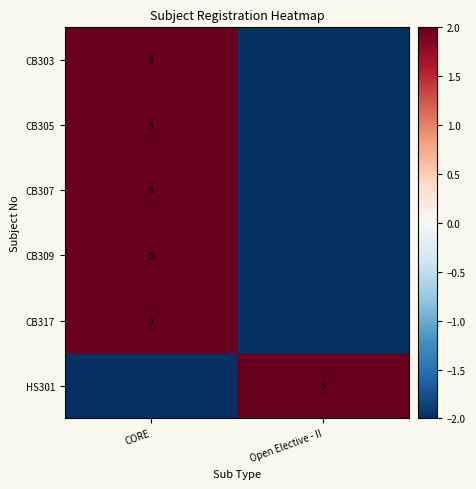

The value of CB305 at CORE is 5.0. True or false?

True